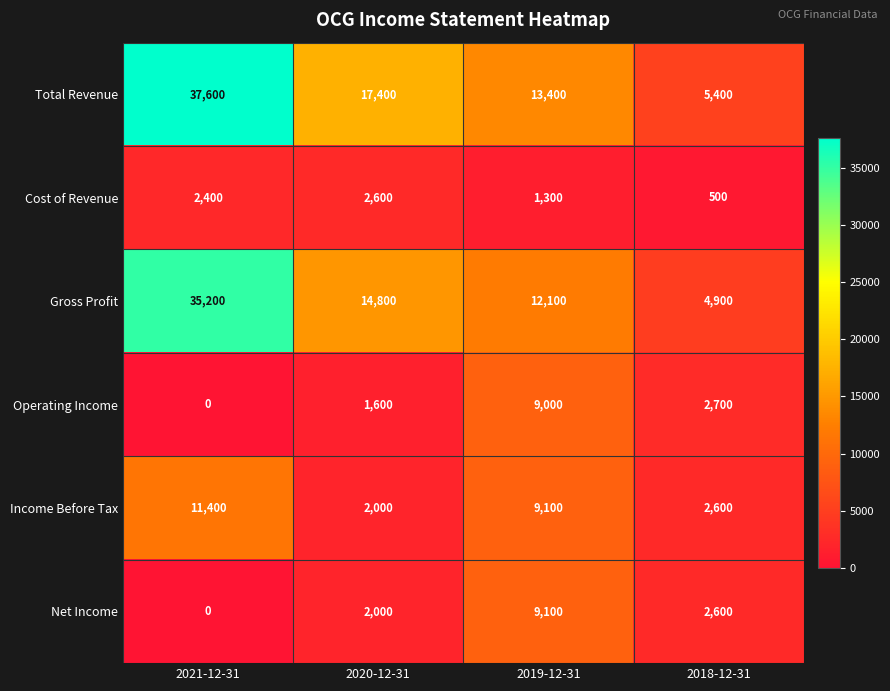

Rank the categories by Income Before Tax value from lowest to highest.

2020-12-31, 2018-12-31, 2019-12-31, 2021-12-31